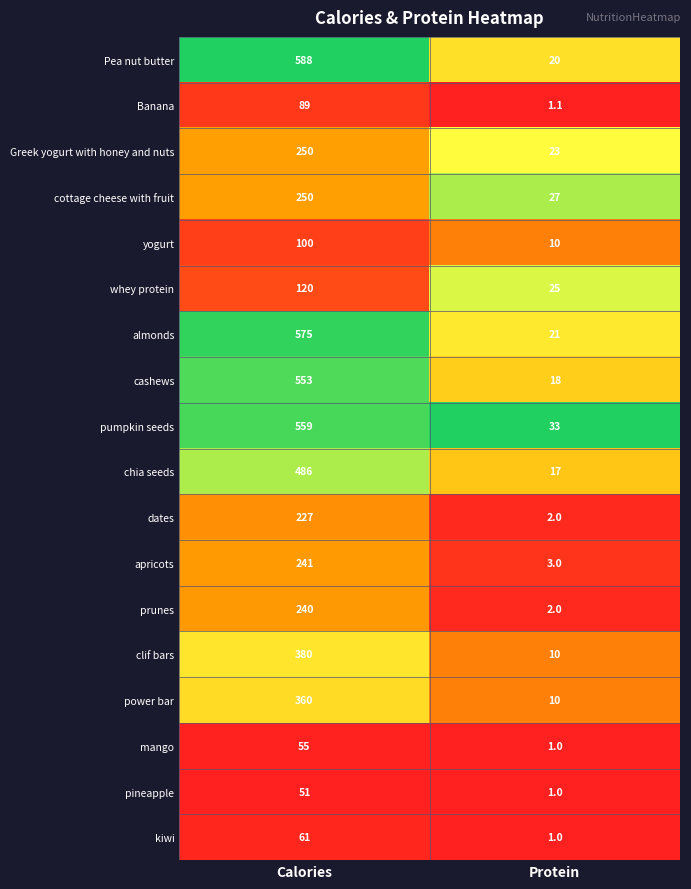

What is the spread (max minus min) of values at Protein?

32.0